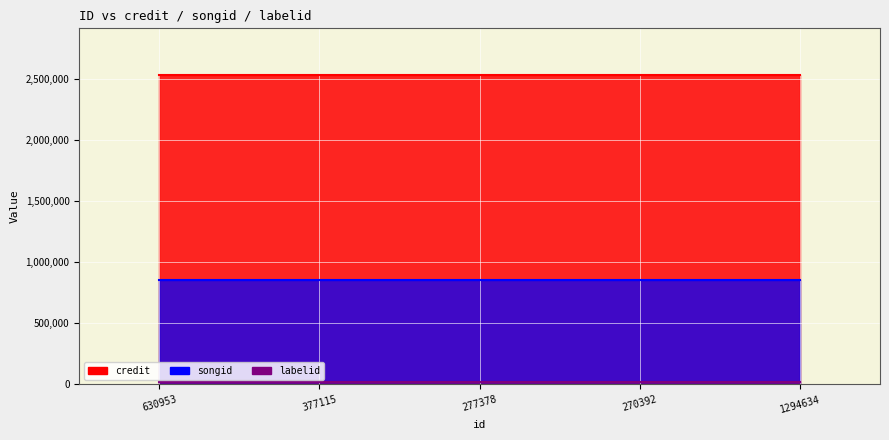

Does the chart display data point markers on the line(s)?

No